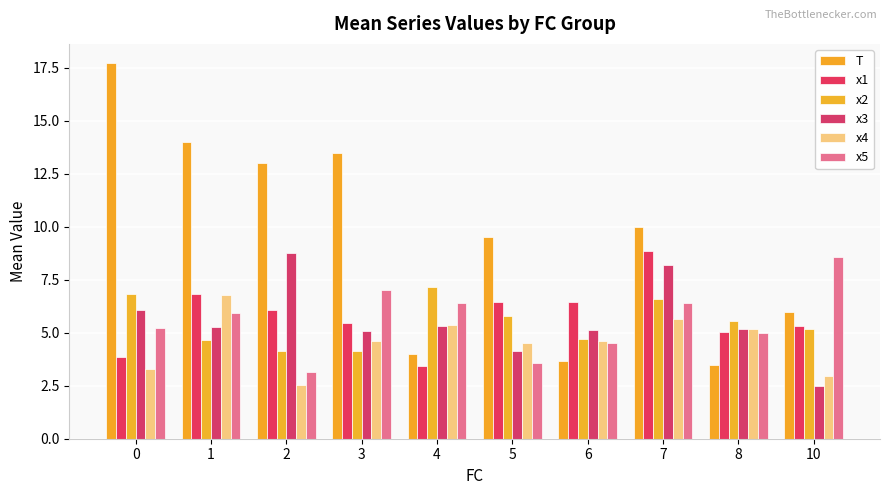

What is the spread (max minus min) of values at 5?

5.9